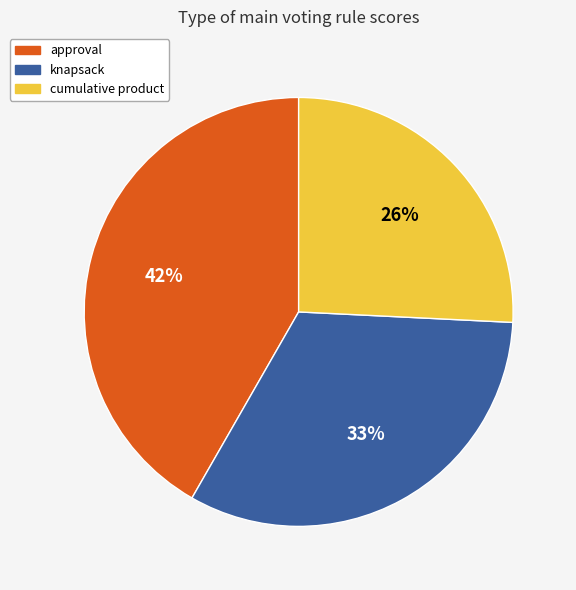

How many segments does this pie chart have?

3